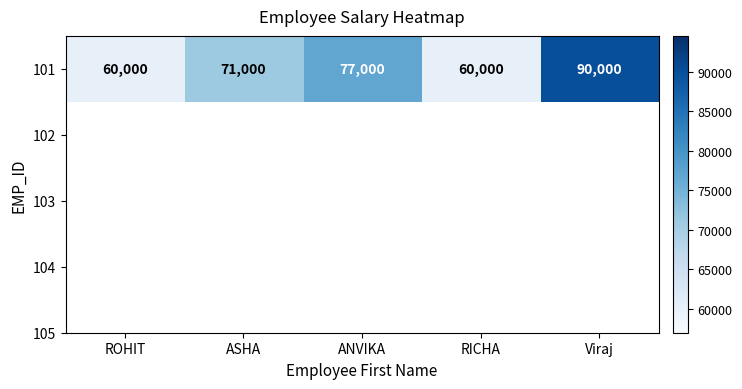

What is the sum of the values at ROHIT and ASHA?

131000